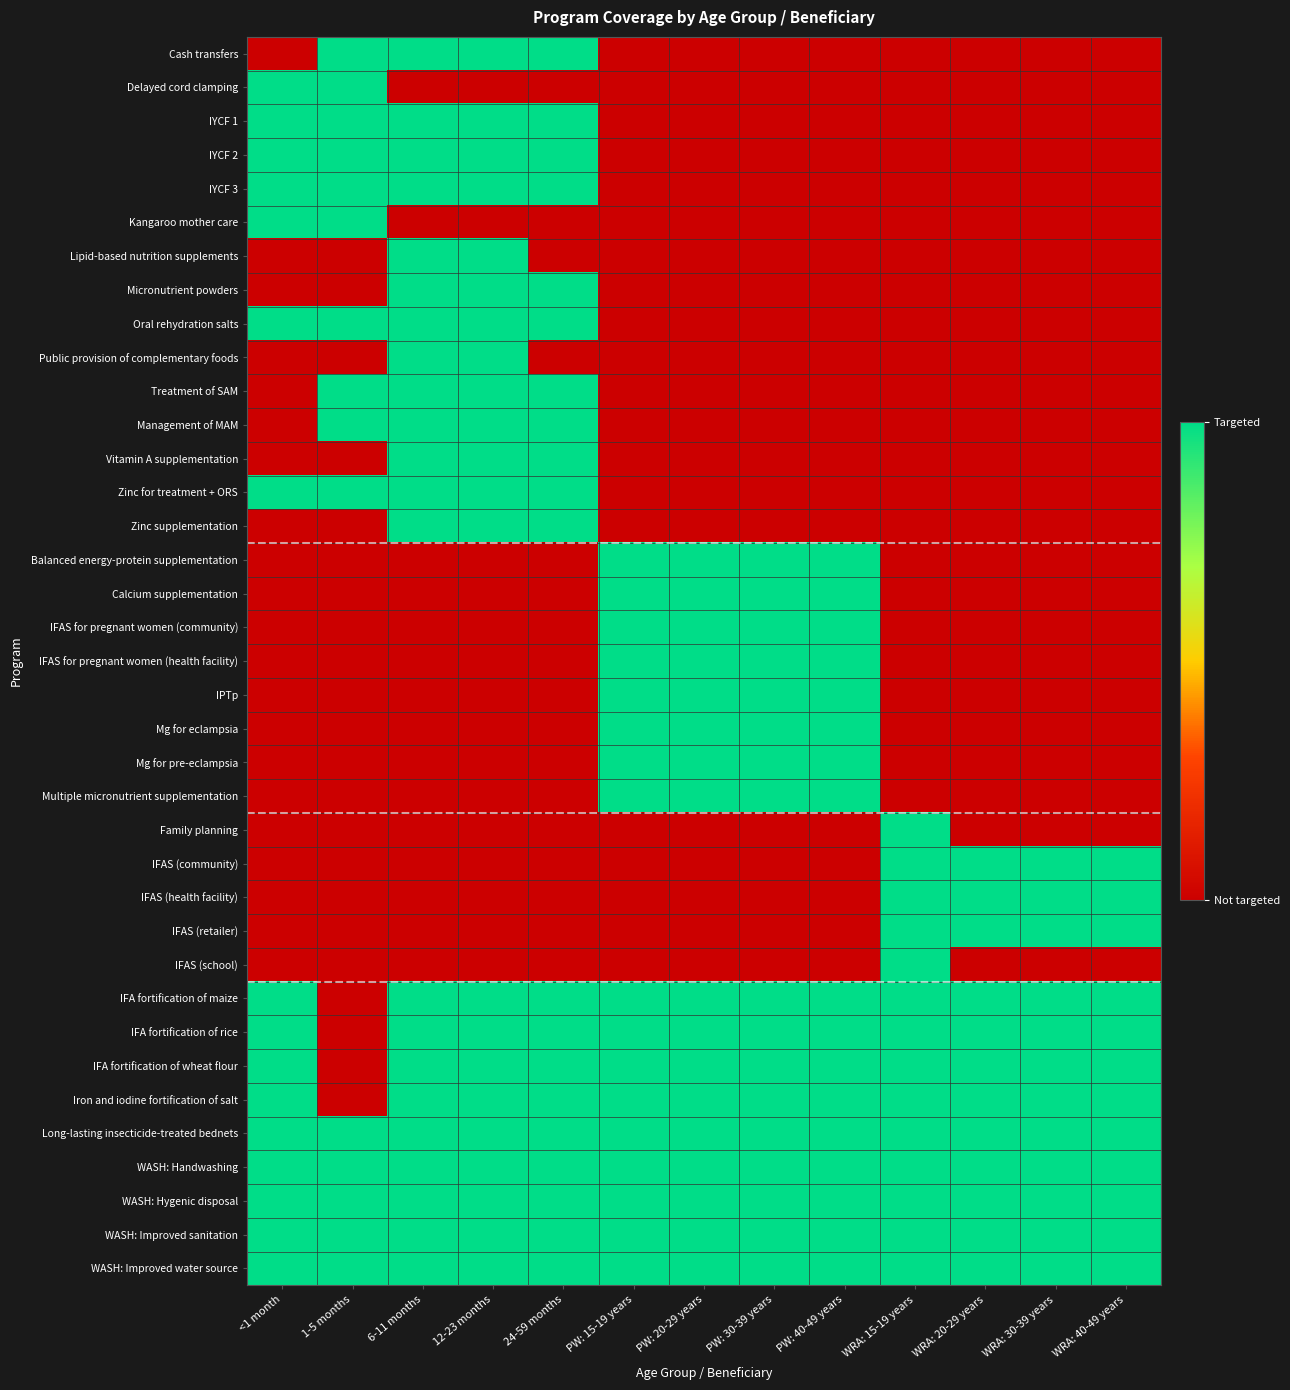

At how many categories does at least one series exceed 0?

13